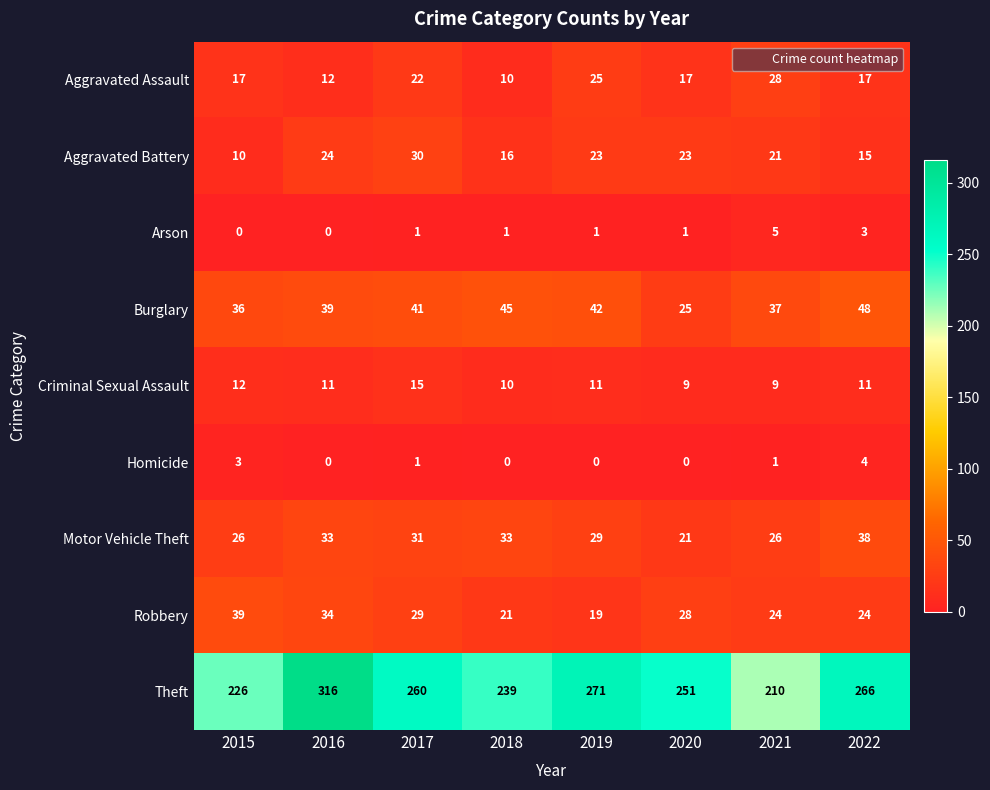

What is the spread (max minus min) of values at 2022?

263